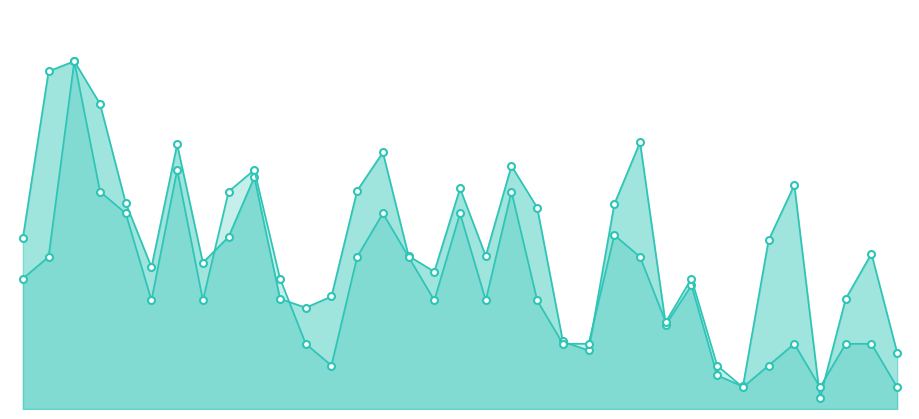

What is the difference between the maximum and minimum values in the Volume series?

299000.0